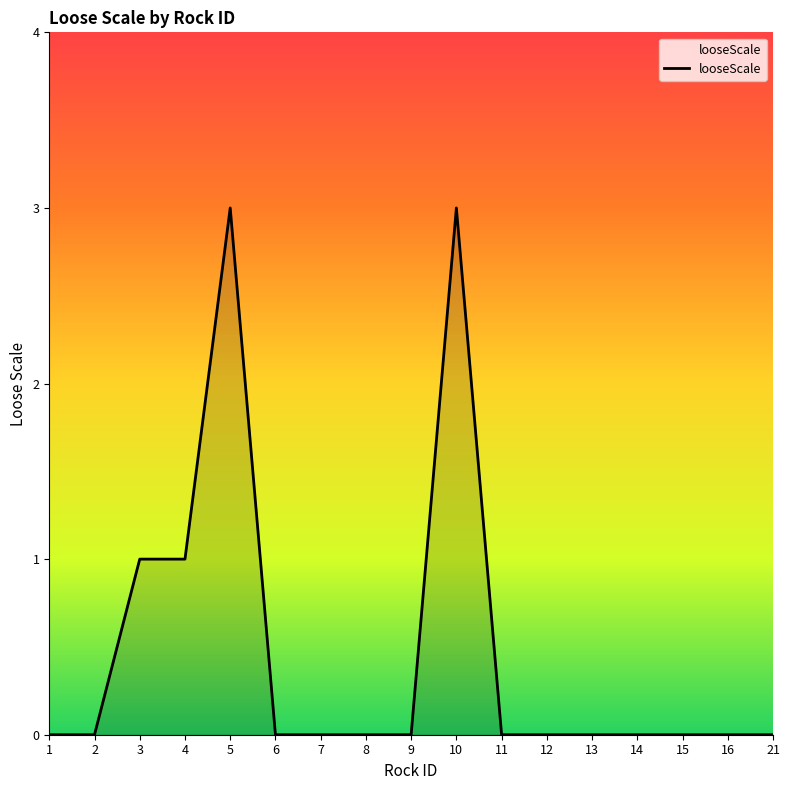

Which has a higher value, 9 or 5?

5